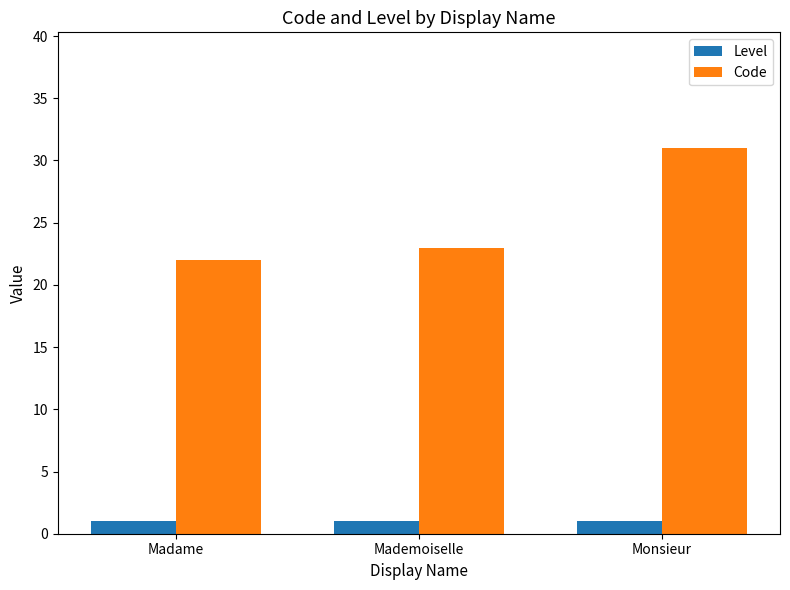

Reading right to left, list all the values displayed in this chart.

Level: 1	1	1
Code: 31	23	22